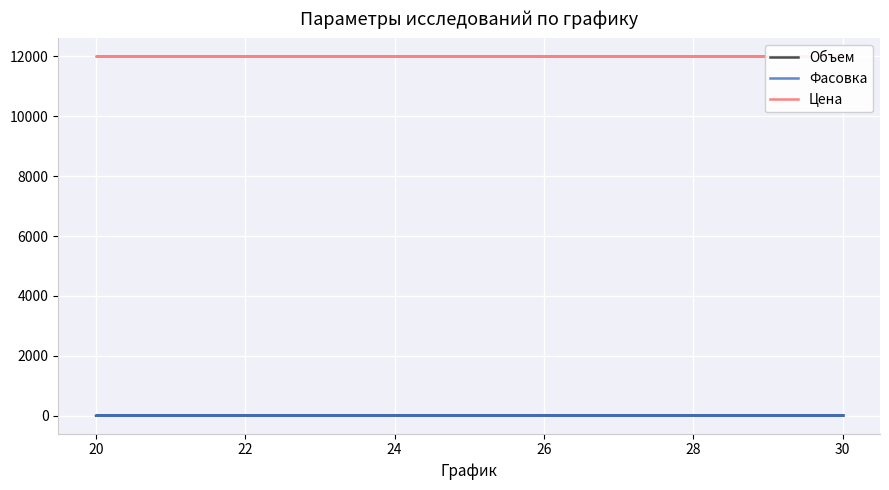

Which series has the largest total across all categories?

Цена